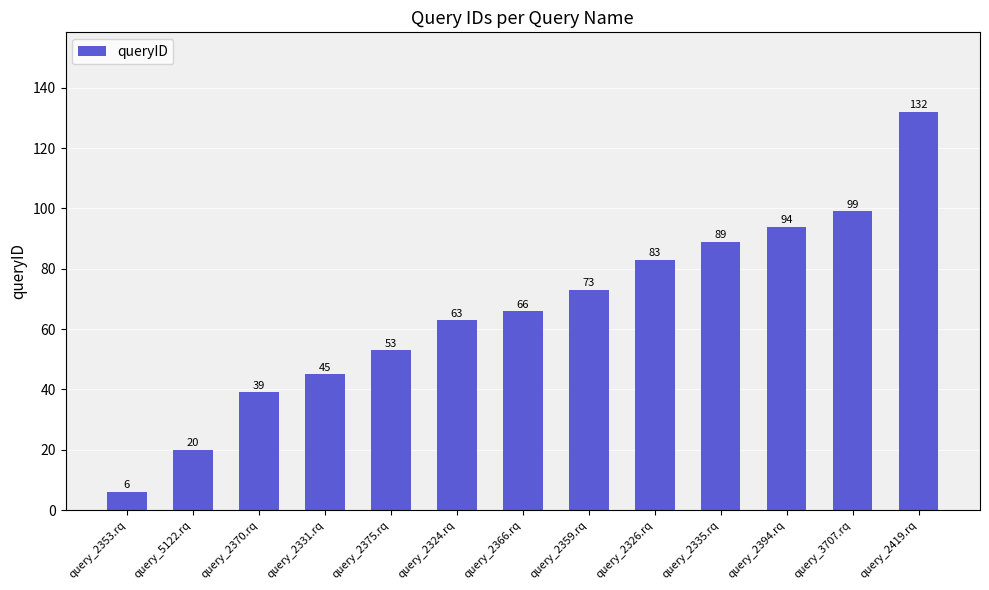

Reading left to right, what are all the values shown in this chart?

query_2353.rq=6	query_5122.rq=20	query_2370.rq=39	query_2331.rq=45	query_2375.rq=53	query_2324.rq=63	query_2366.rq=66	query_2359.rq=73	query_2326.rq=83	query_2335.rq=89	query_2394.rq=94	query_3707.rq=99	query_2419.rq=132